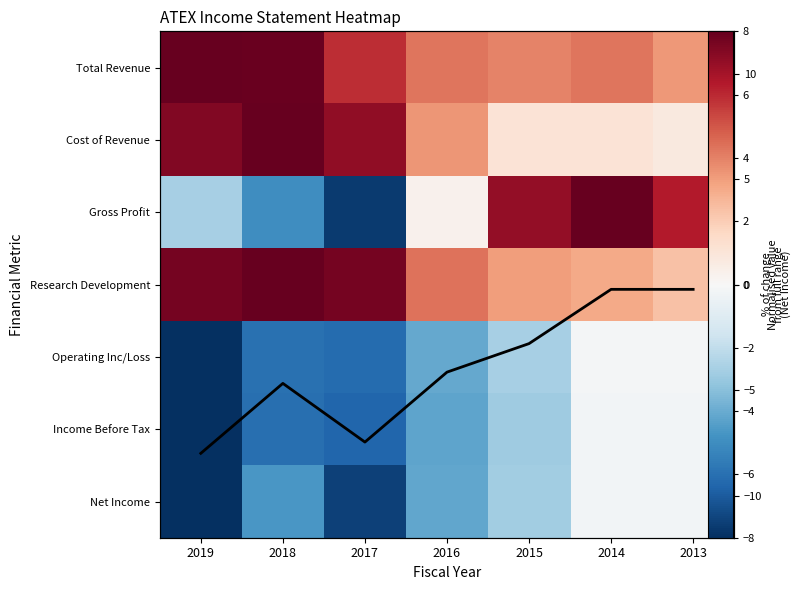

What is the smallest value displayed?

-8.0